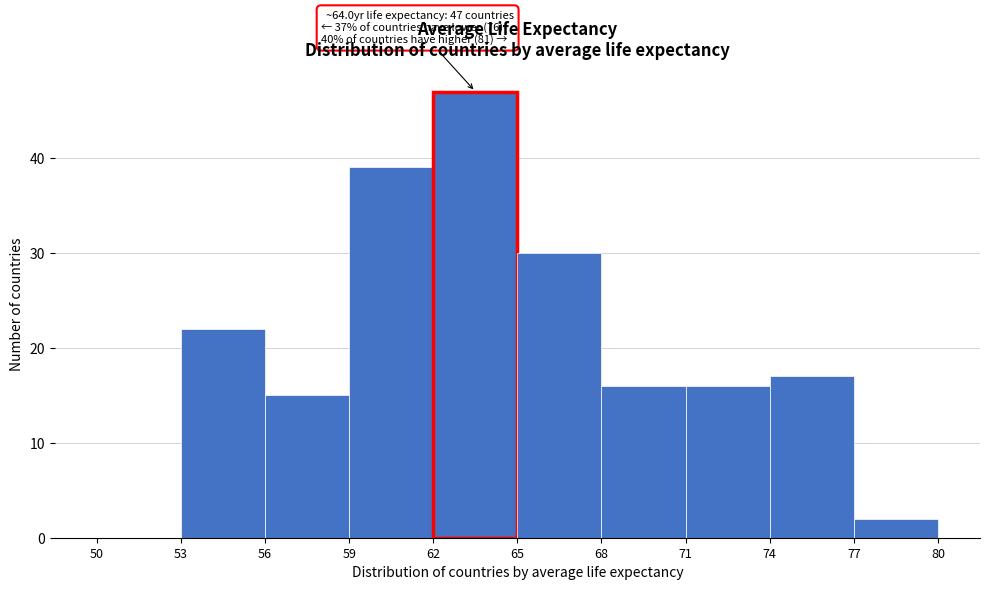

Which range on the x-axis has the tallest bar?

62 to 65